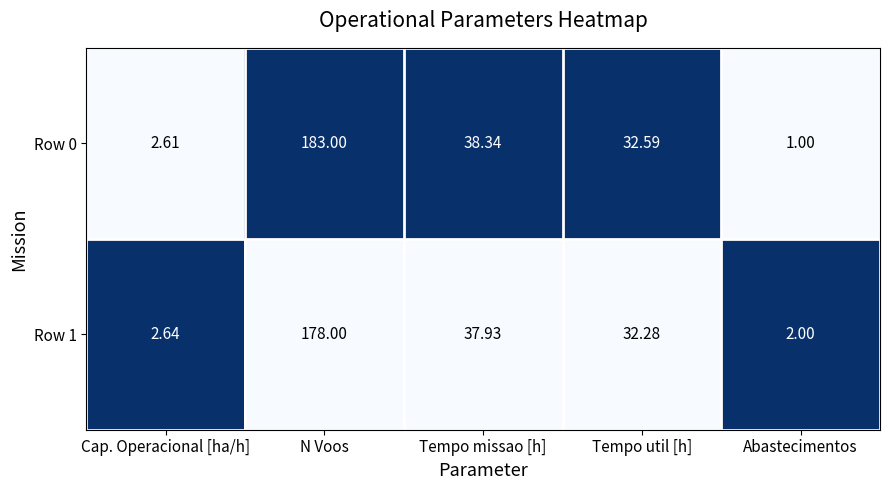

At which label does Row 0 first exceed 32?

N Voos